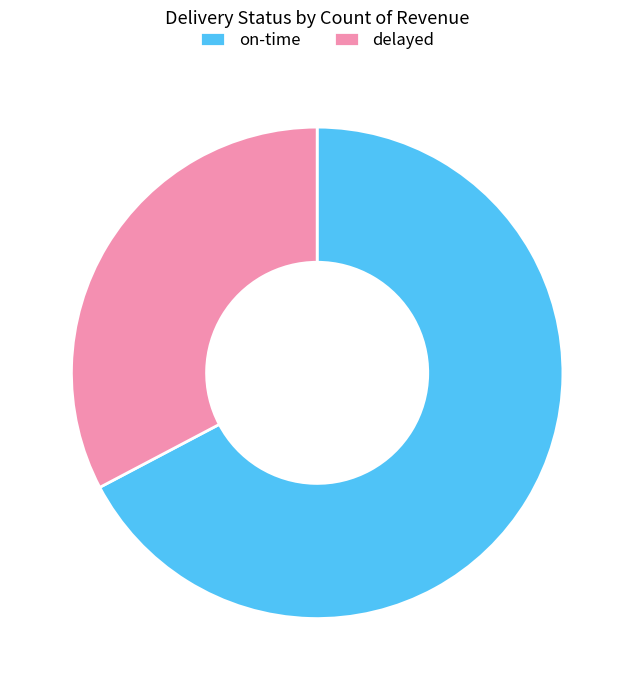

Between on-time and delayed, which is larger?

on-time